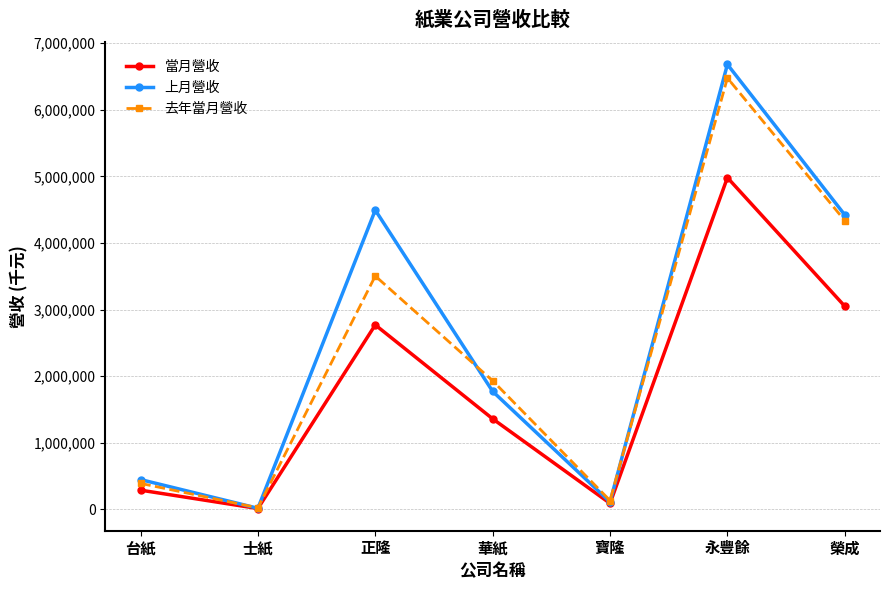

Which category has the lowest value across all series?

士紙